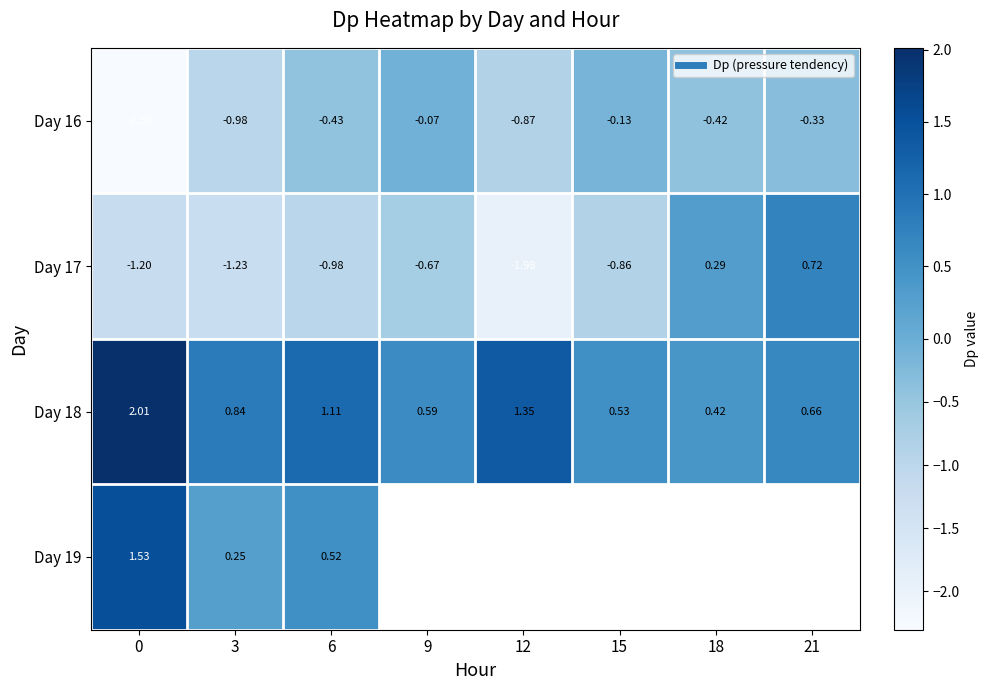

Where is Day 19 nearest to the value 0?

3